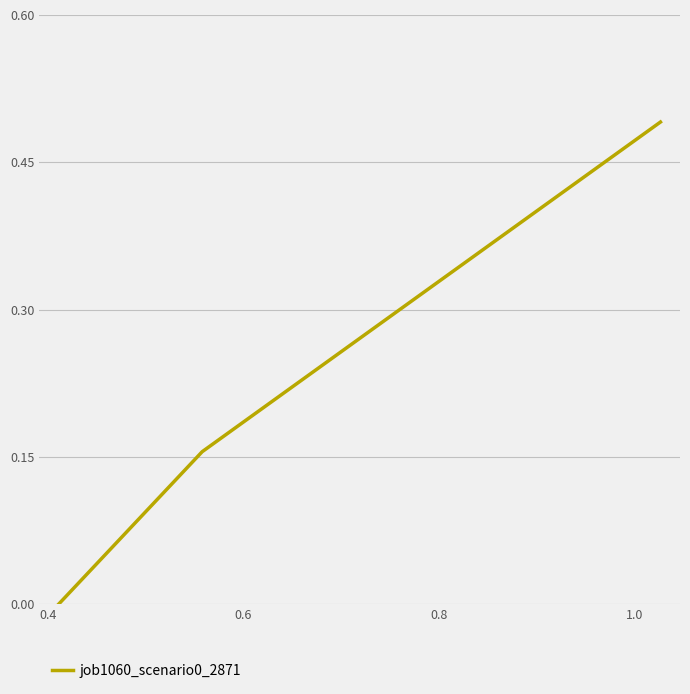

What is the sum of all values?

0.6